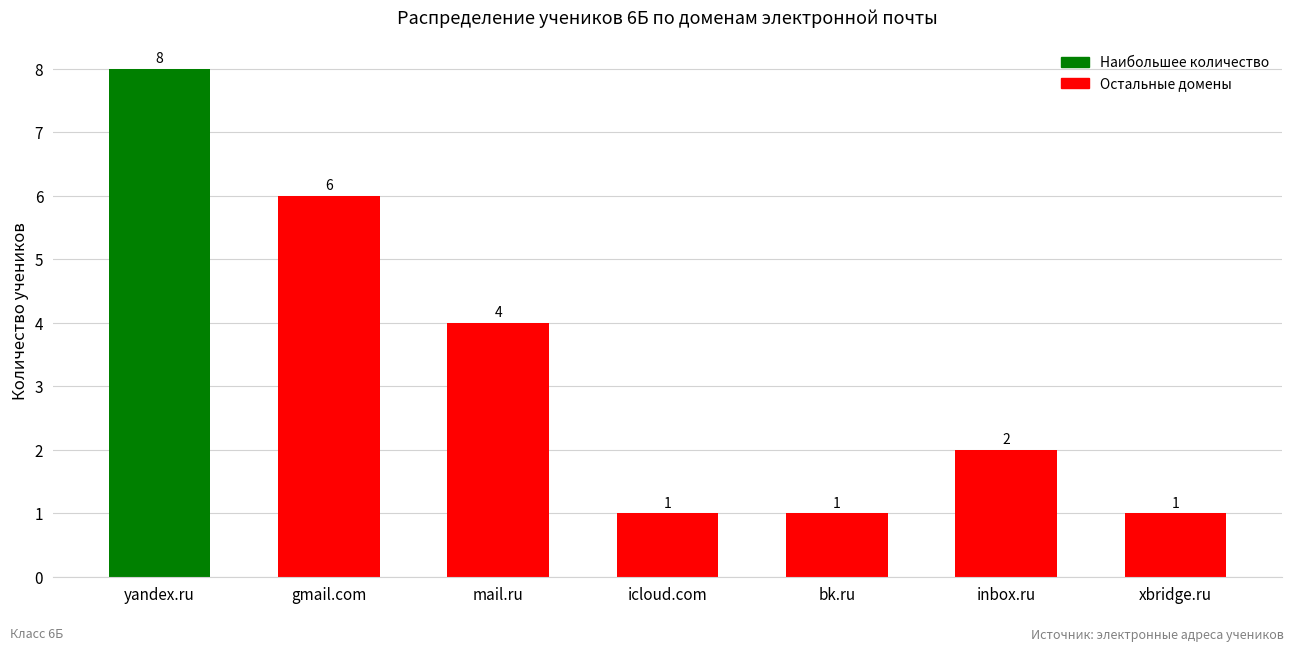

Approximately how many times larger is the value at icloud.com compared to bk.ru?

1.0